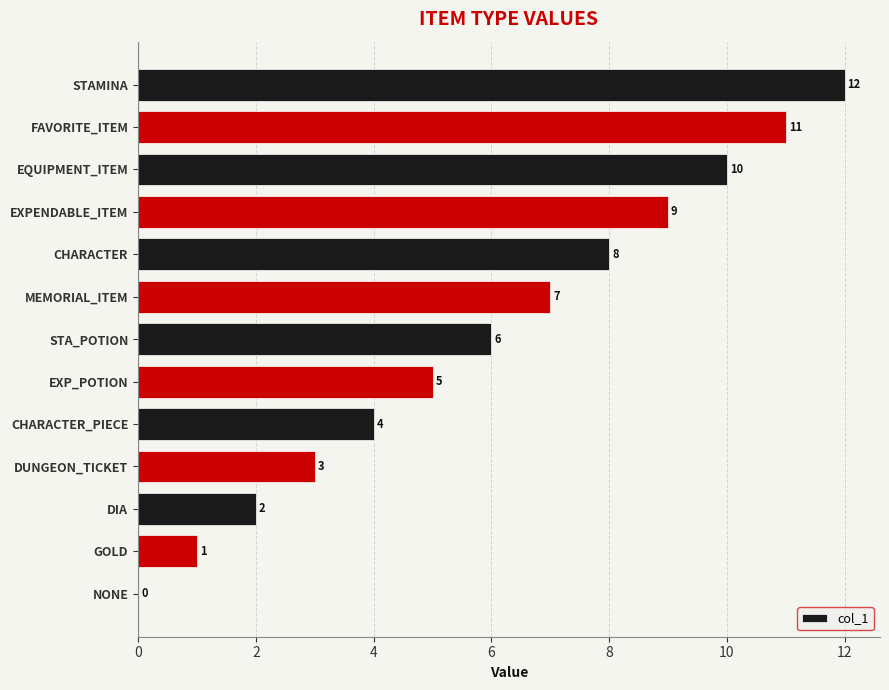

True or false: the data shows 7 at MEMORIAL_ITEM.

True